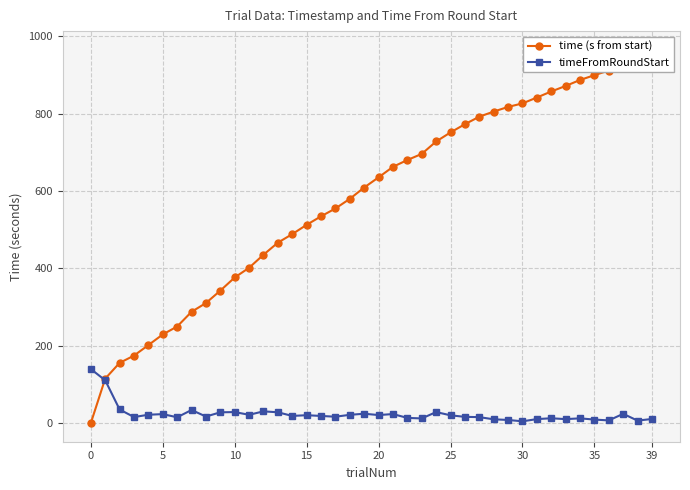

At which label does time (s from start) reach its peak?

39